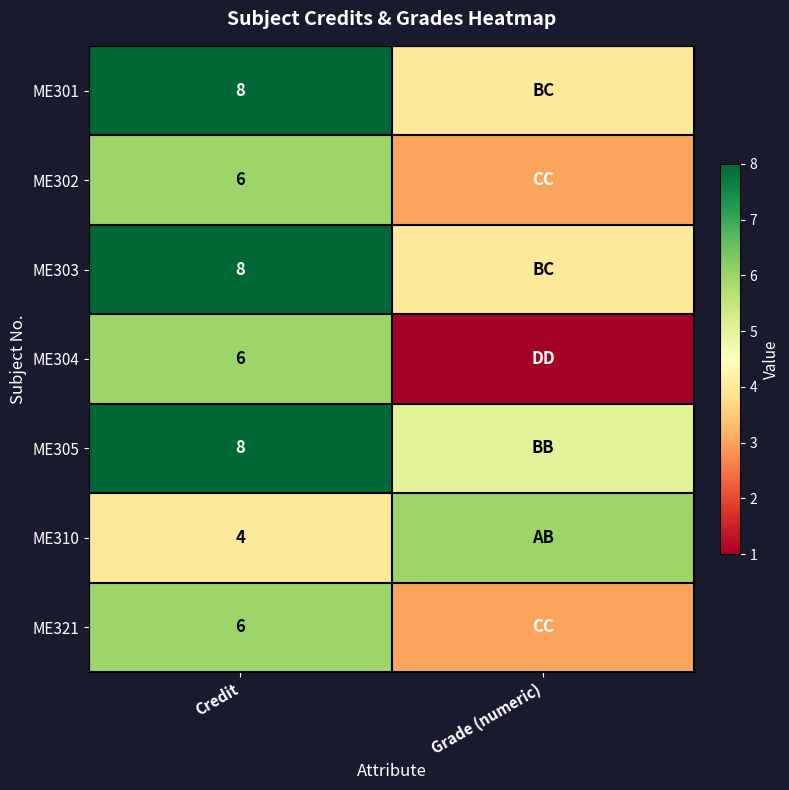

What is the total value across all series at Credit?

46